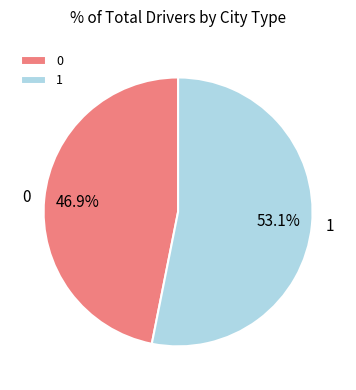

What percentage is NOT represented by 0?

53.1%